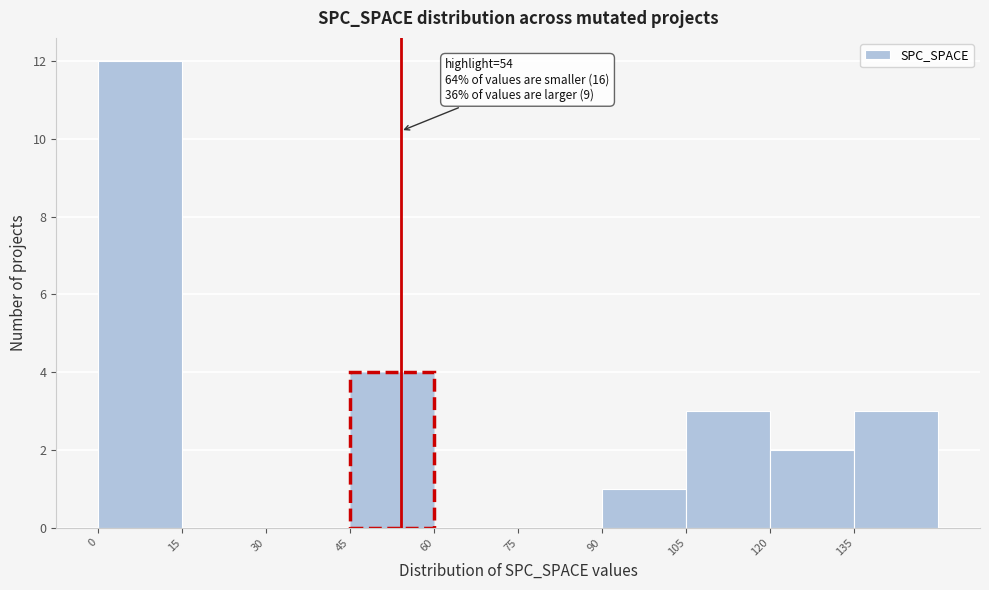

Over which range of the x-axis is the bar tallest?

0 to 15